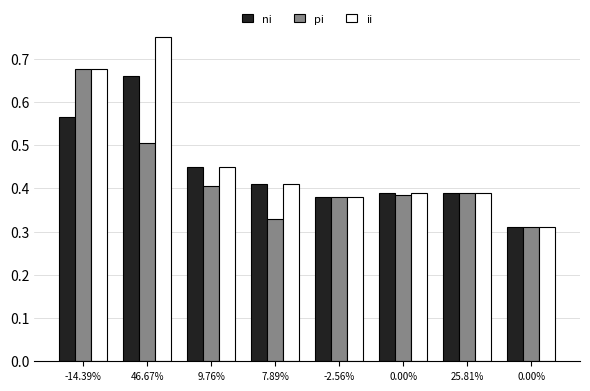

What is the minimum value for pi?

0.3